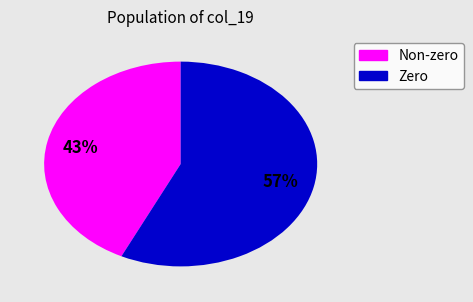

To the nearest percent, what is the average slice percentage?

50%